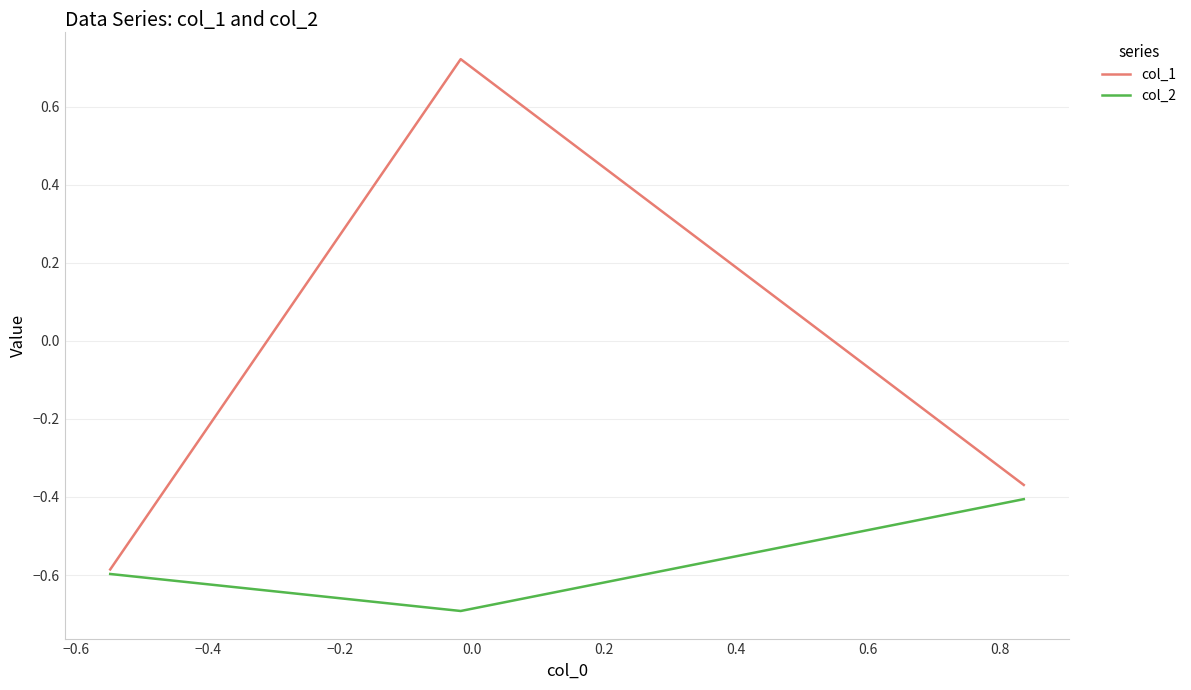

Which series has the widest spread of values?

col_1